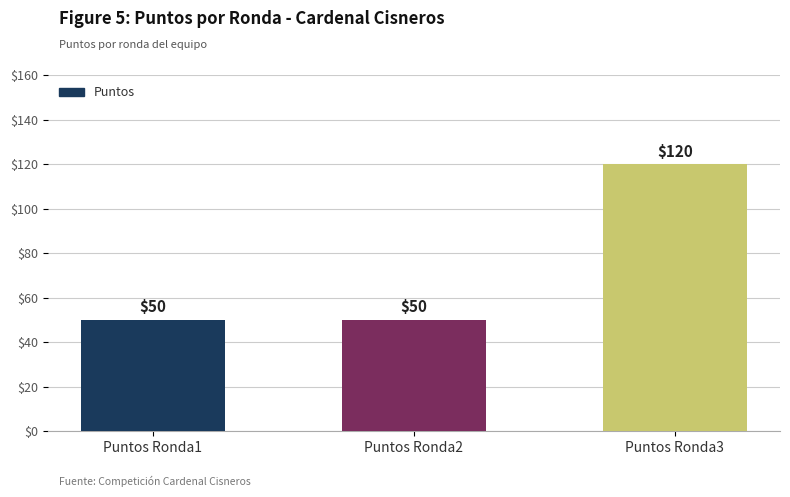

At which category does the chart reach its peak across all series?

Puntos Ronda3